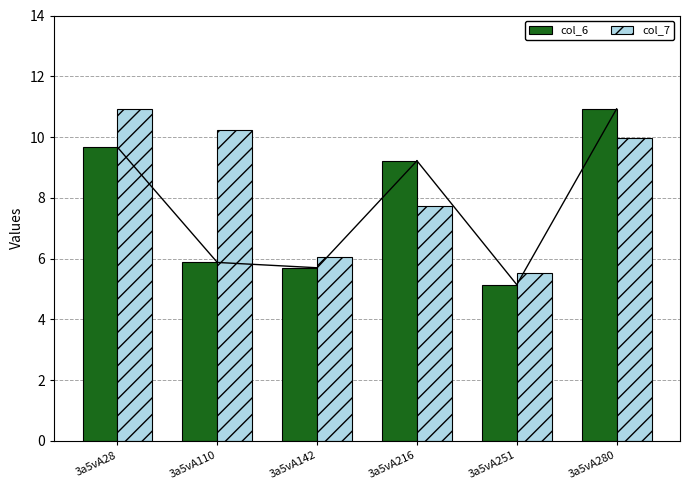

Reading left to right, transcribe all the data shown in this chart.

col_6: 9.7	5.9	5.7	9.2	5.1	10.9
col_7: 10.9	10.2	6.0	7.7	5.5	10.0